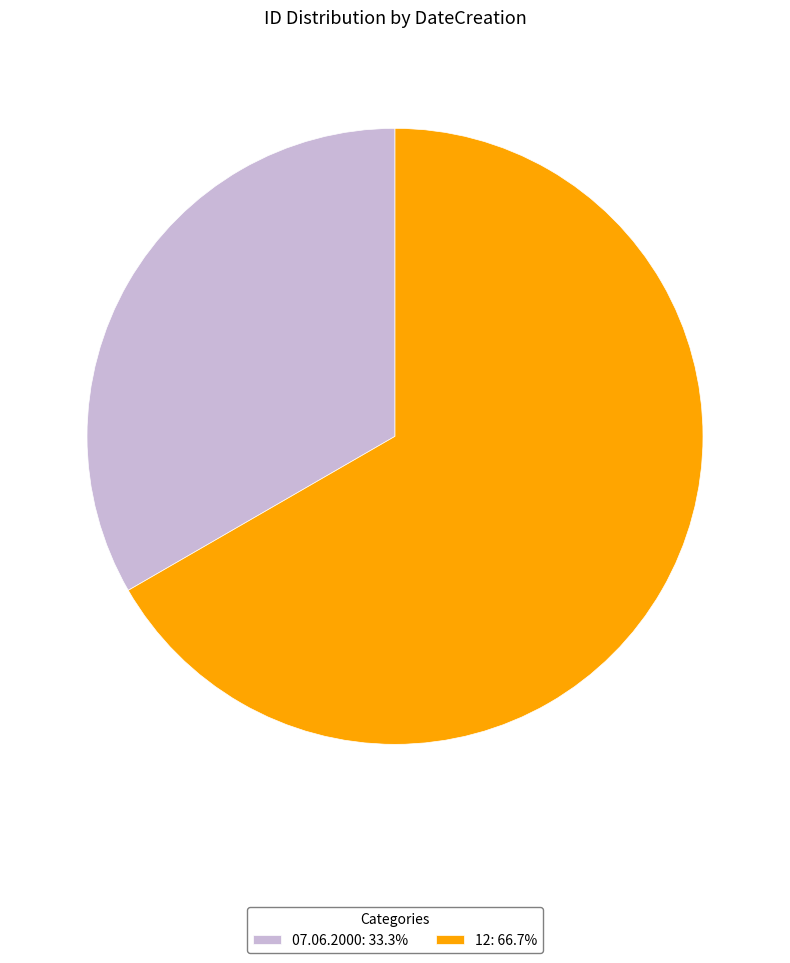

Do 07.06.2000: 33.3% and 12: 66.7% together represent more than half of the pie?

Yes